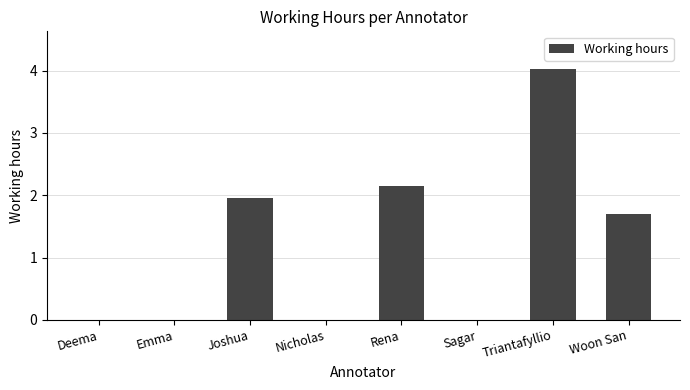

What is the change in value from Joshua to Sagar?

-2.0